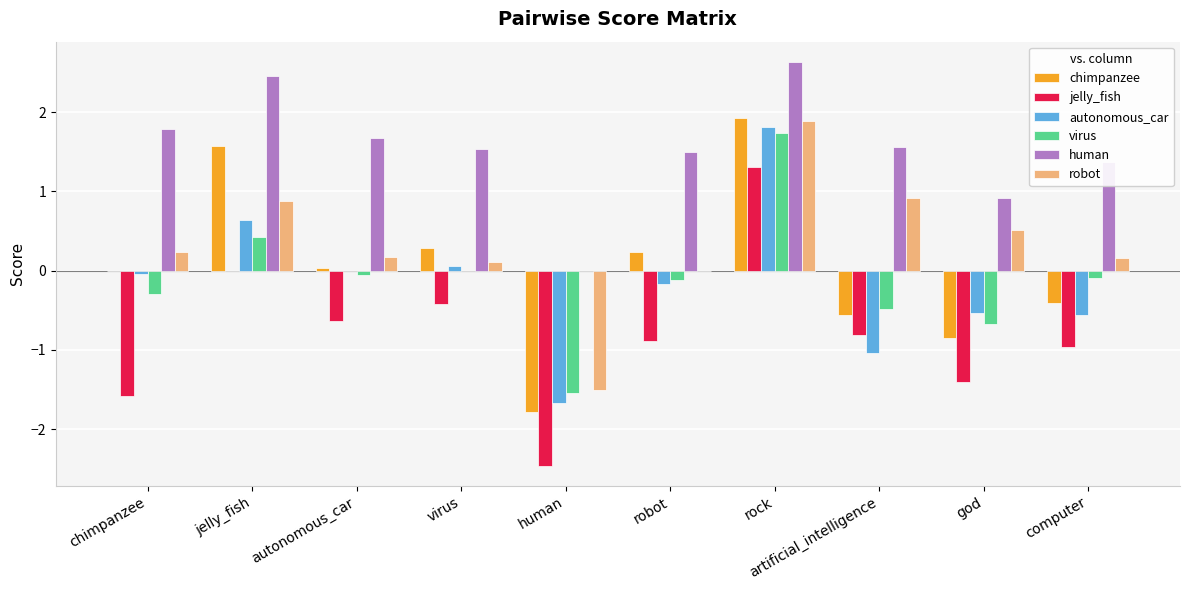

What is the sum of the human values at artificial_intelligence and god?

2.5